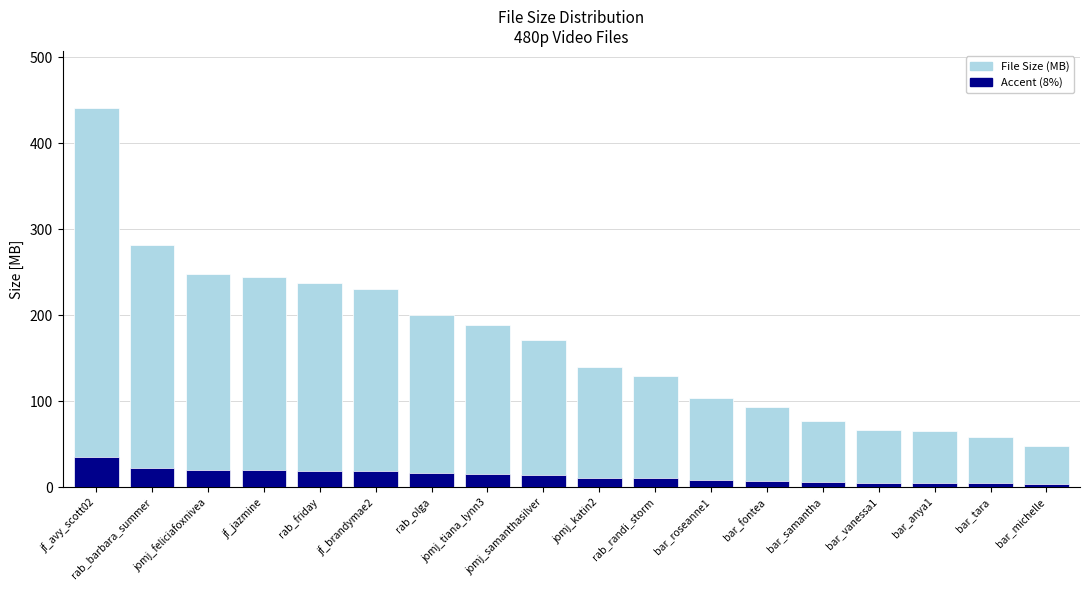

The value at bar_tara is 58.0. True or false?

True